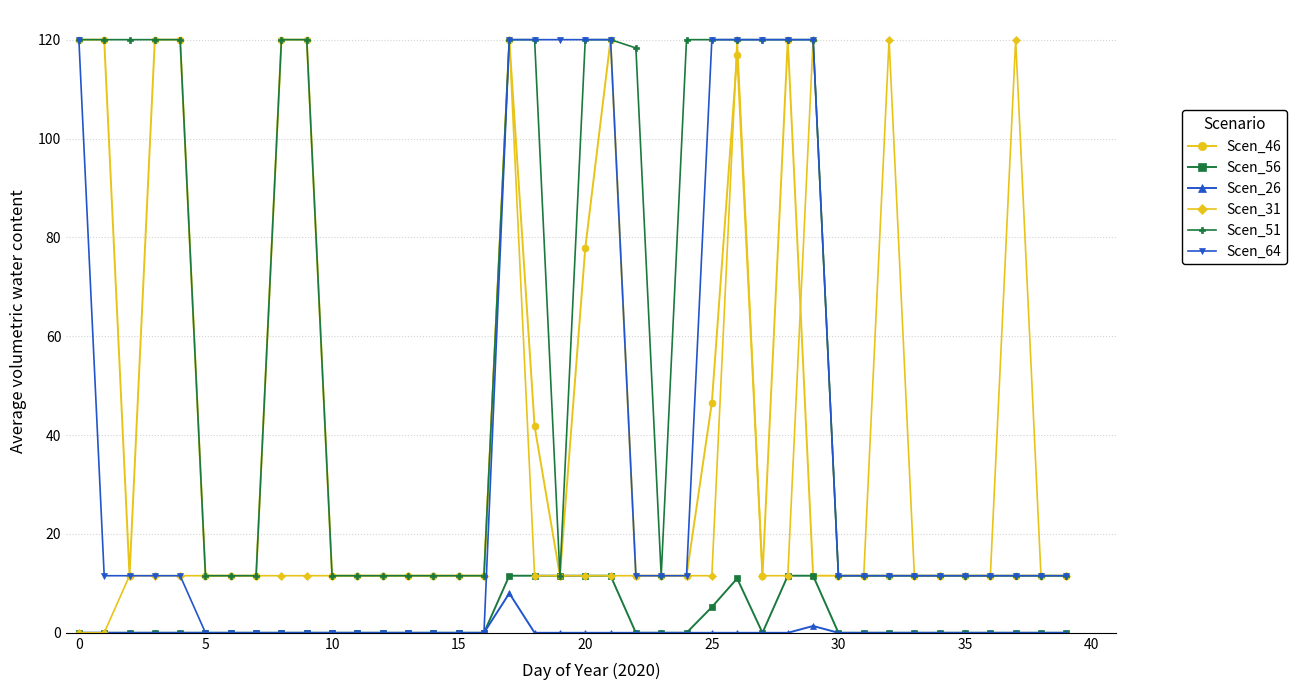

Is this an area chart (filled region under the line)?

No